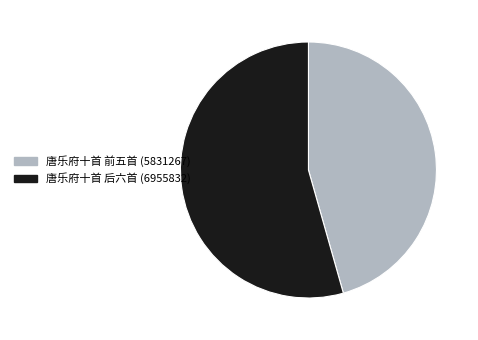

Is there any slice that represents more than half of the pie?

Yes